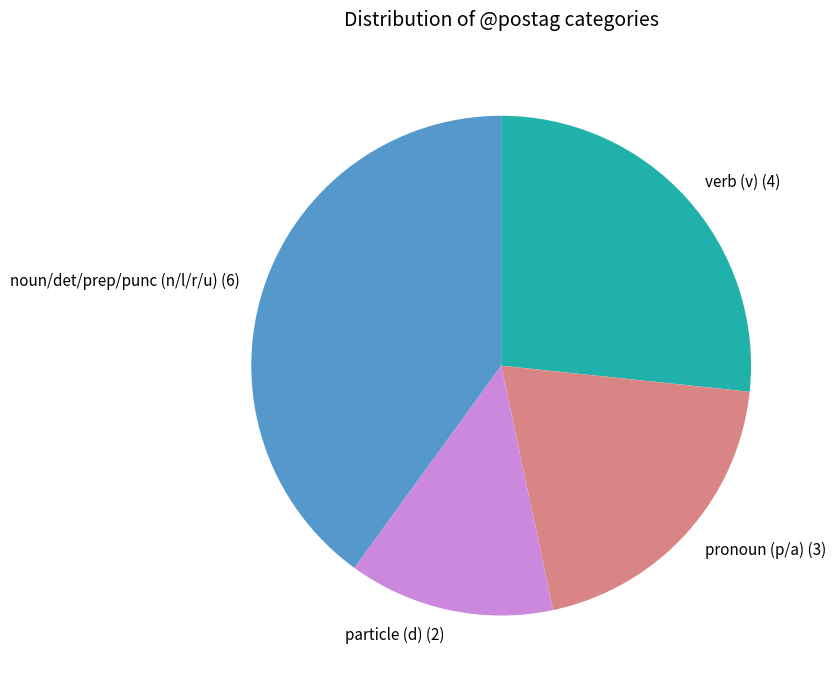

What is the ratio of the value at particle (d) (2) to the value at verb (v) (4)?

0.5